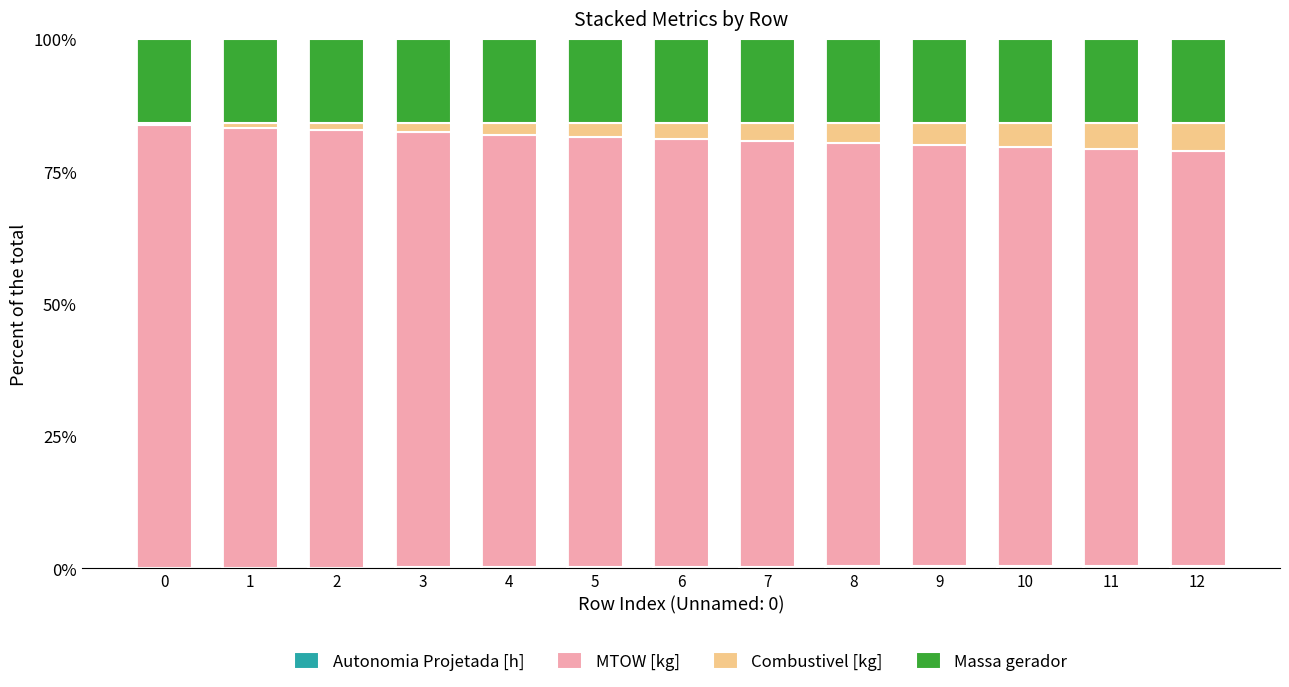

What is the sum of the MTOW [kg] values at 8 and 9?

159.6